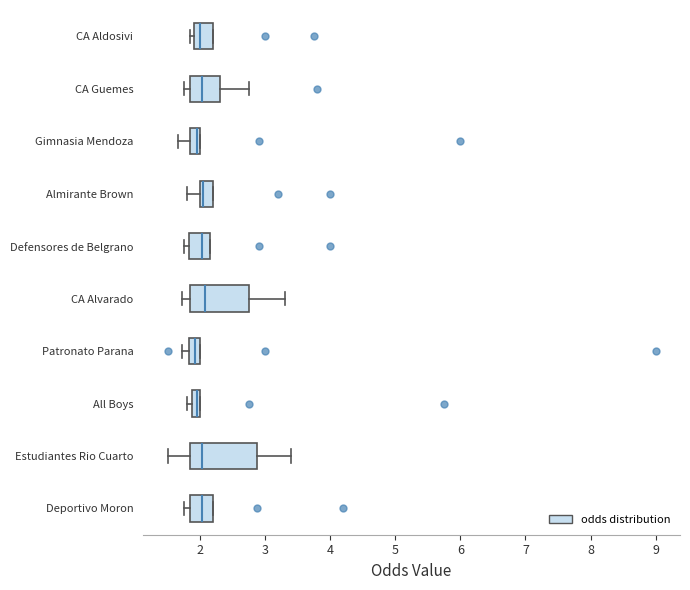

Where is the left edge of the box for Defensores de Belgrano on the x-axis? The values are not printed on the chart, so give them approximately, as read against the axis.

1.8